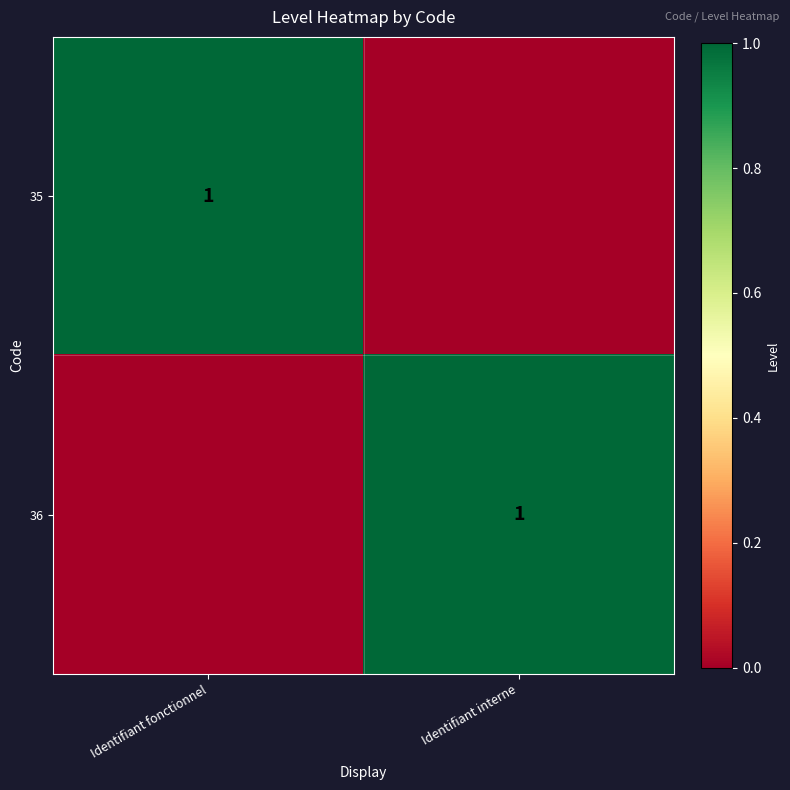

Is it true that 36 equals 1 at Identifiant interne?

True